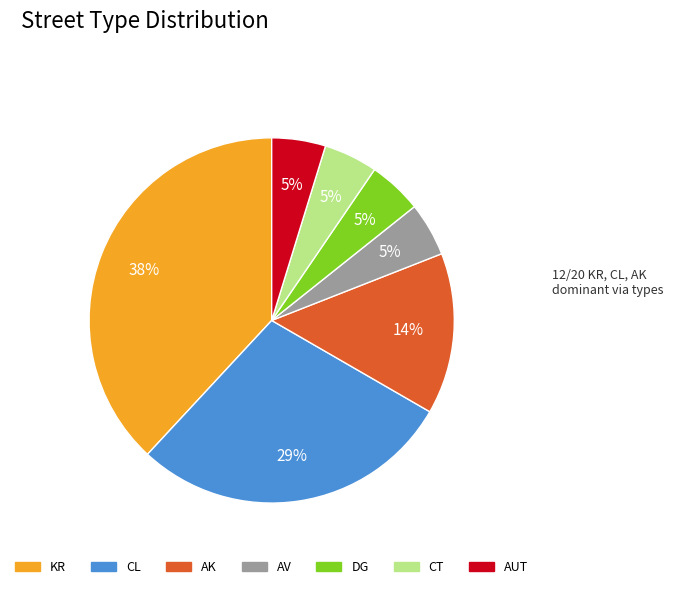

Does any single category account for the majority?

No